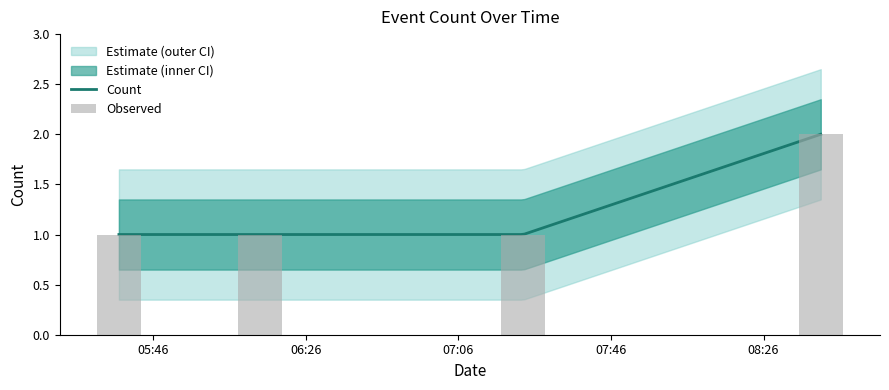

Read the value at 2019-12-17 05:37:00.

1